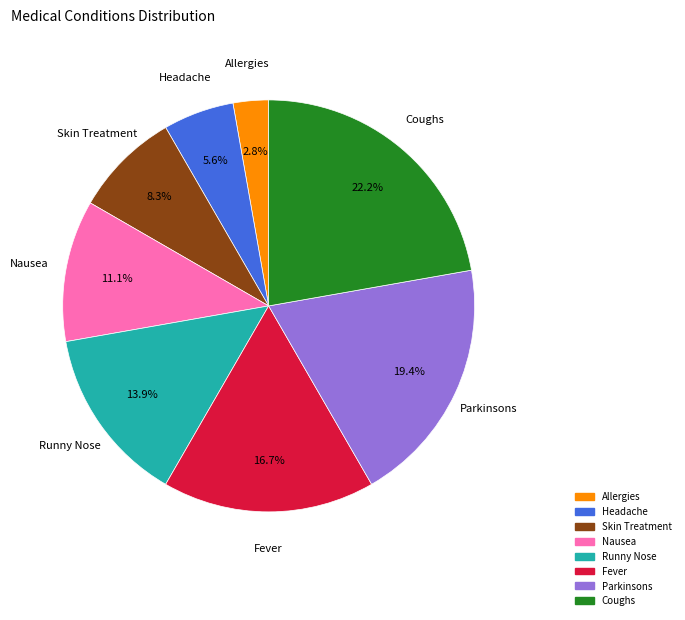

True or false: Coughs accounts for 22% of the total.

True